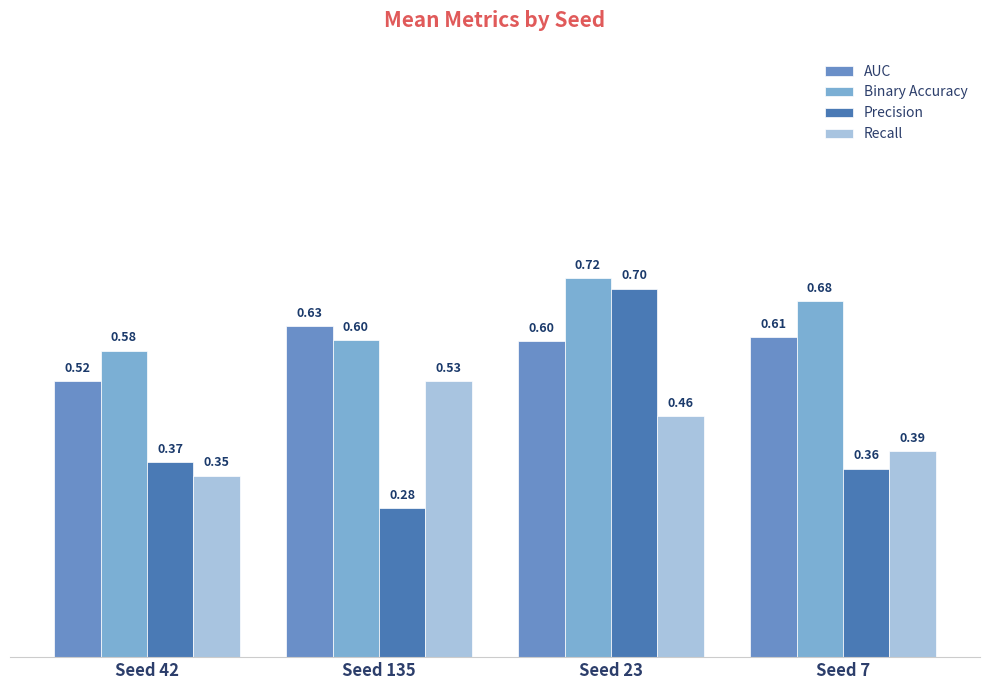

What is the value of the AUC bar at the 3rd from the left?

0.6